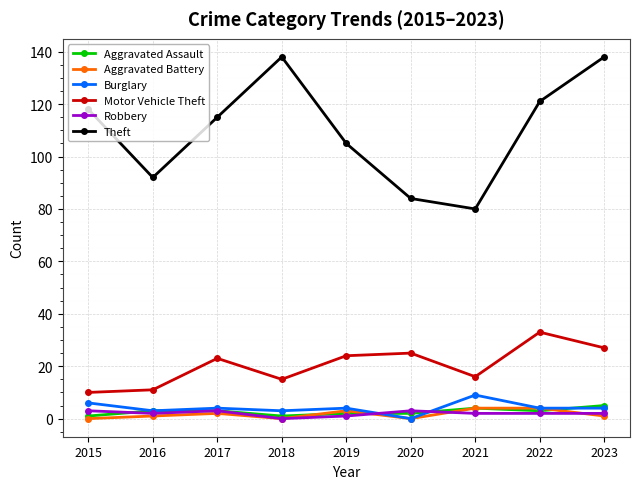

The value of Theft at 2015 is 65. True or false?

False